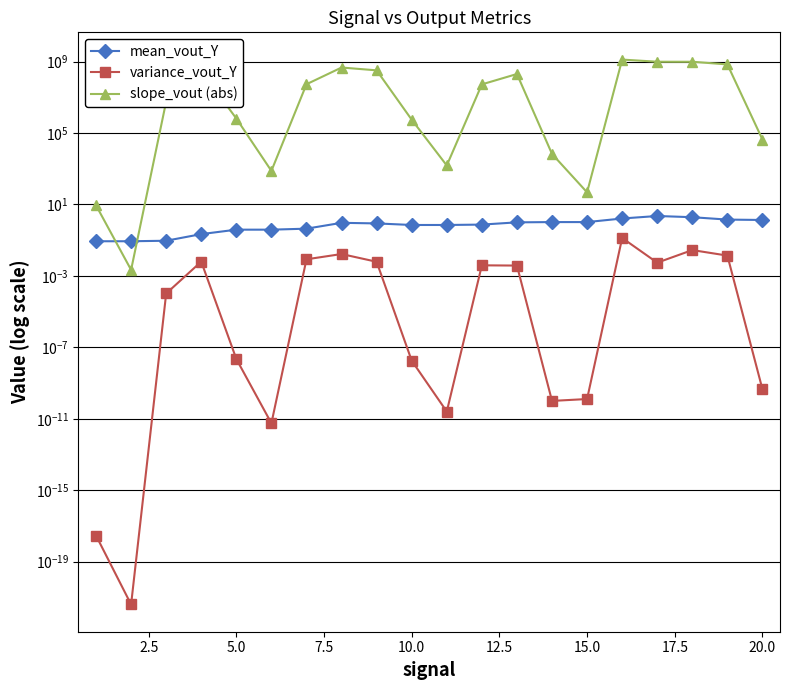

The value of variance_vout_Y at 15.0 is 0.0. True or false?

True